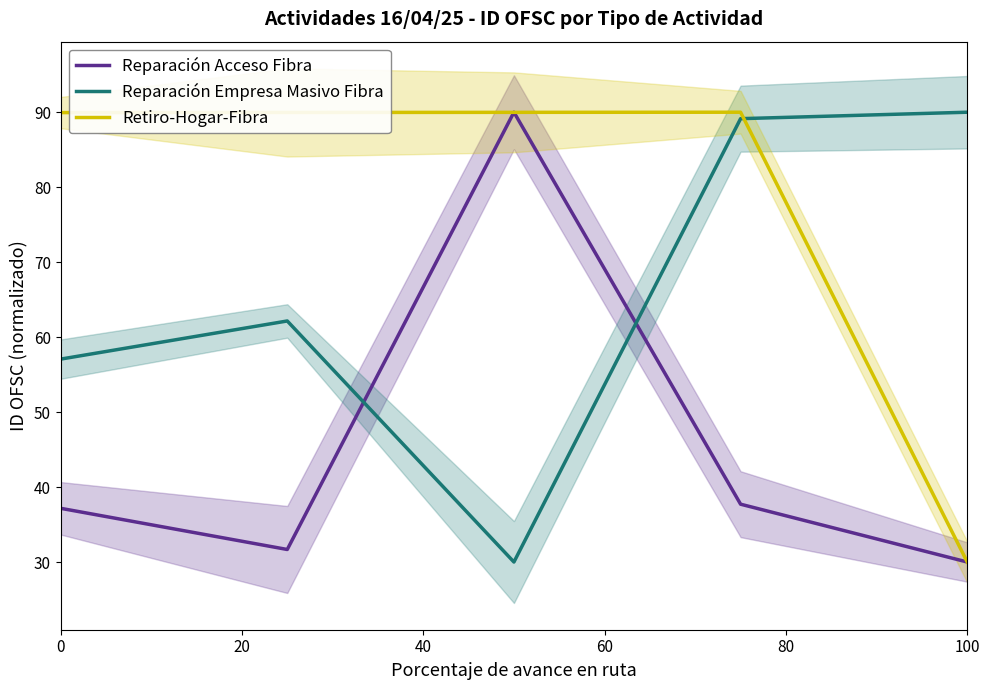

True or false: Retiro-Hogar-Fibra has a value of 17.7 at 100.

False